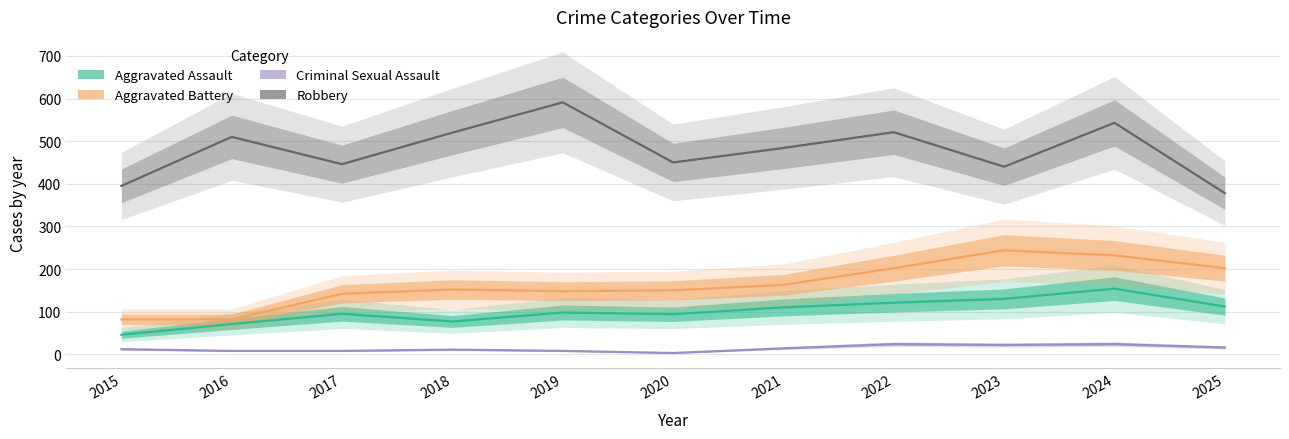

At 2020, list the series in order from largest to smallest.

Robbery, Aggravated Battery, Aggravated Assault, Criminal Sexual Assault